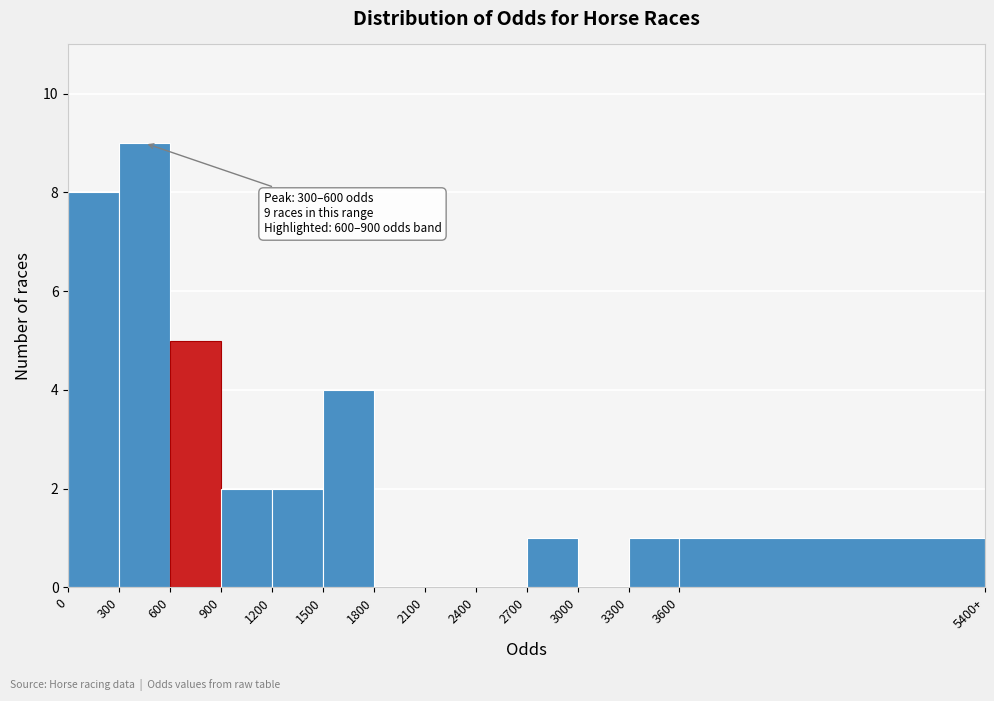

Reading left to right, what are all the values shown in this chart?

0=8	300=9	600=5	900=2	1200=2	1500=4	1800=0	2100=0	2400=0	2700=1	3000=0	3300=1	3600=1